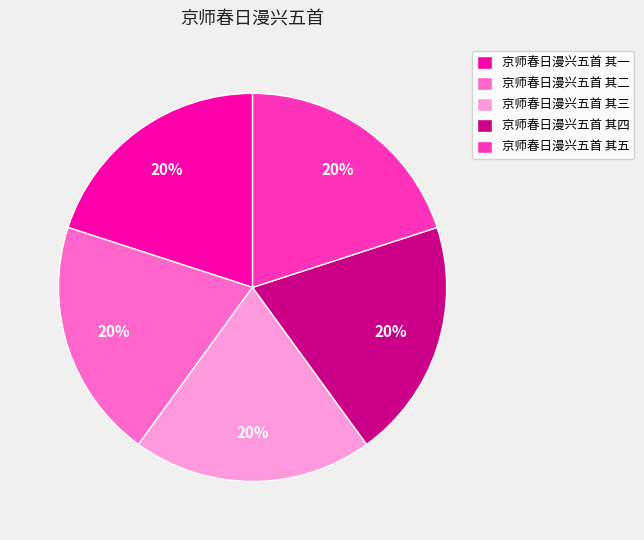

What is the ratio of the value at 京师春日漫兴五首 其二 to the value at 京师春日漫兴五首 其四?

1.0